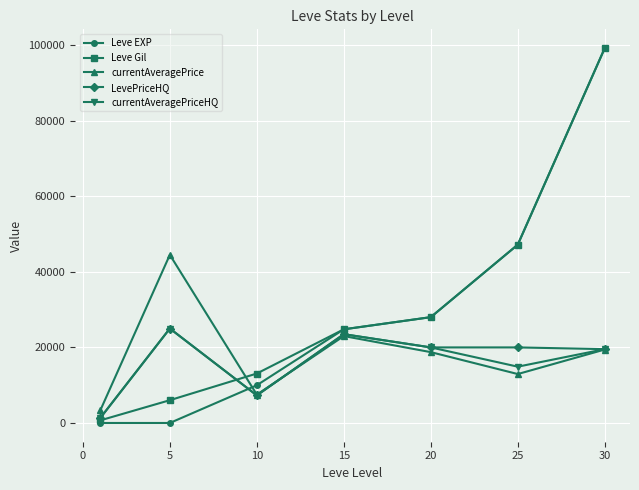

True or false: currentAveragePrice has more than 0 points higher than both neighbors.

True